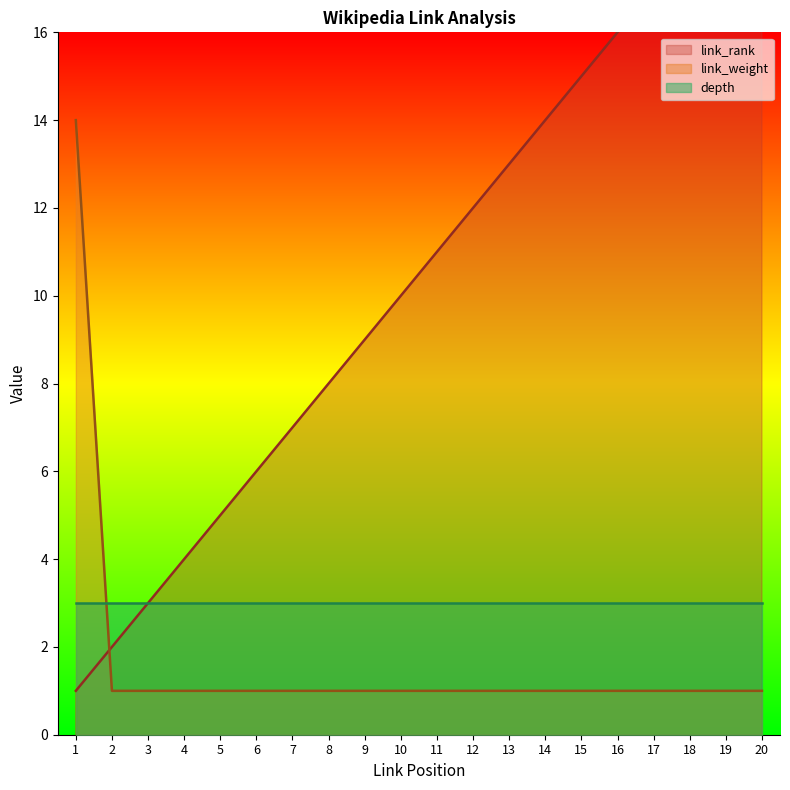

How many data points in link_weight are above 1?

1